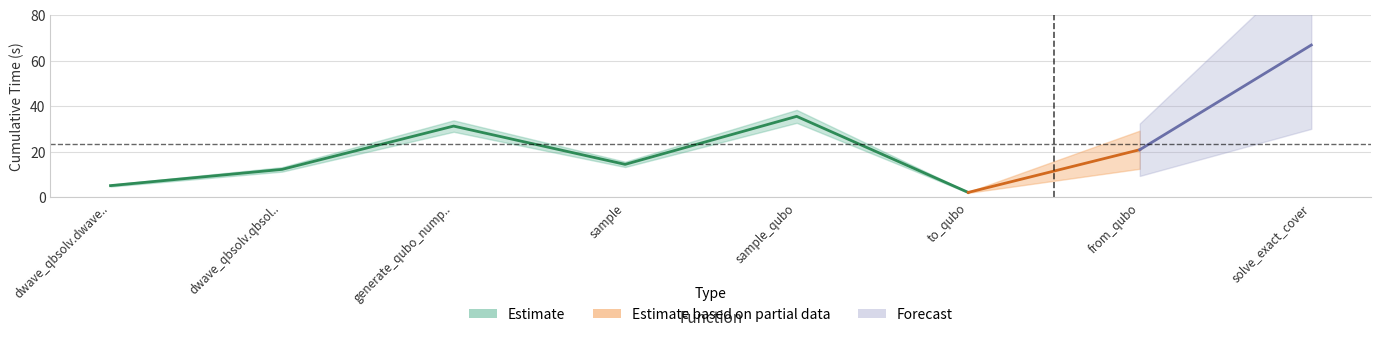

Reading left to right, extract all data points from this chart.

dwave_qbsolv.dwavesearch=5.2	dwave_qbsolv.qbsolv_binding.run_qbsolv=12.3	generate_qubo_numpy_multi_processing=31.3	sample=14.5	sample_qubo=35.6	to_qubo=2.2	from_qubo=20.9	solve_exact_cover=66.9